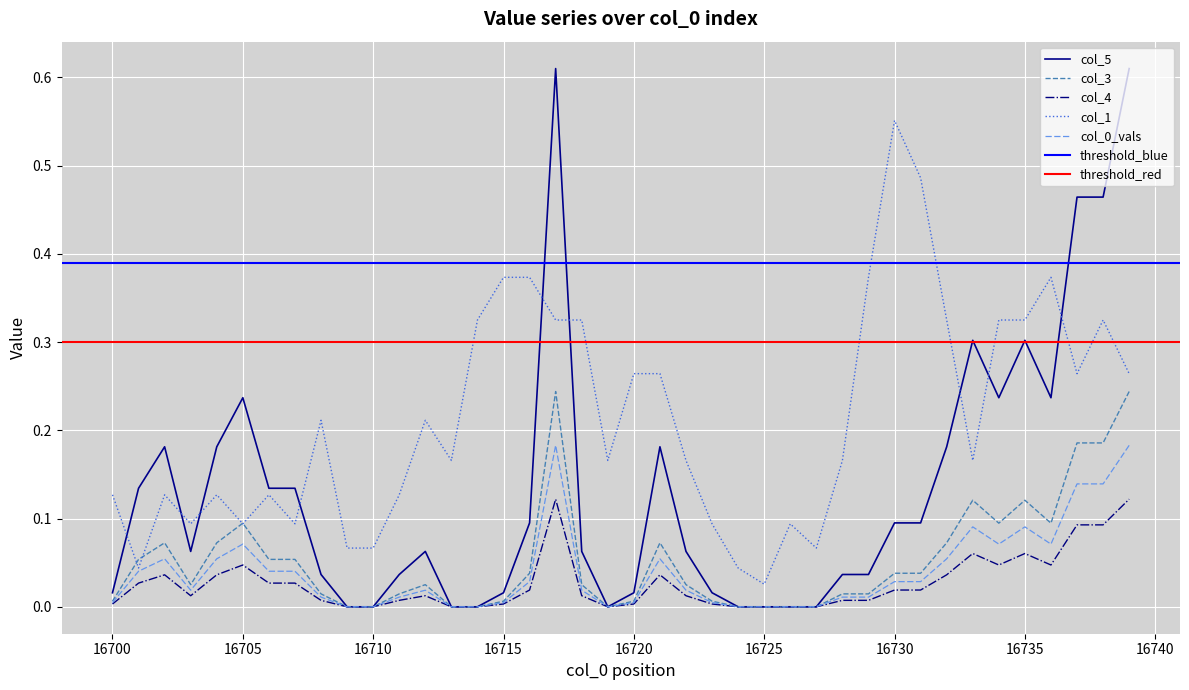

What is the maximum value shown in the chart?

0.6